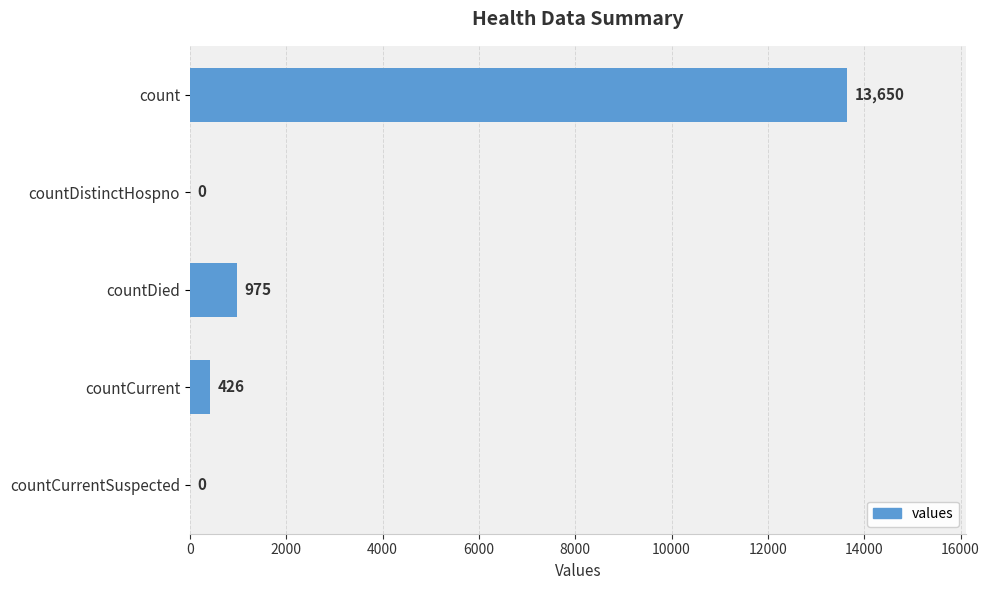

The chart shows a value of -7750 at countCurrentSuspected. True or false?

False